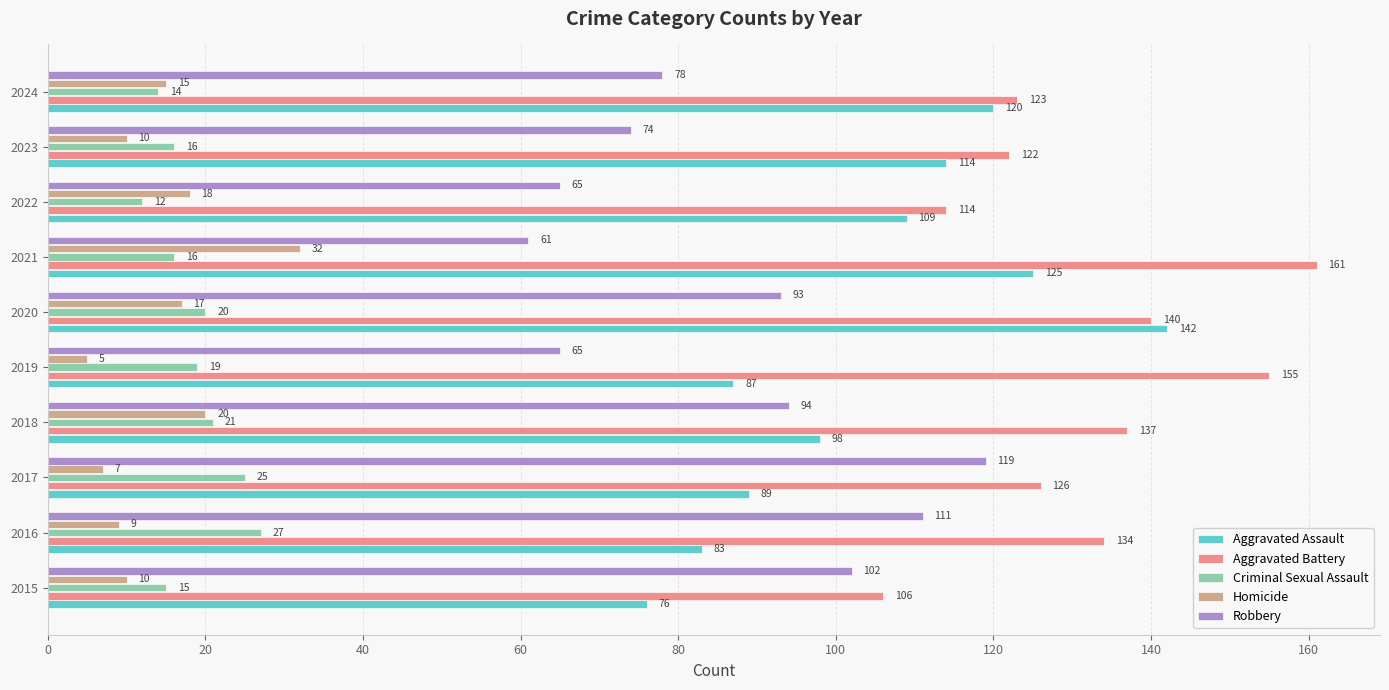

What are all the series names shown in the legend?

Aggravated Assault, Aggravated Battery, Criminal Sexual Assault, Homicide, Robbery